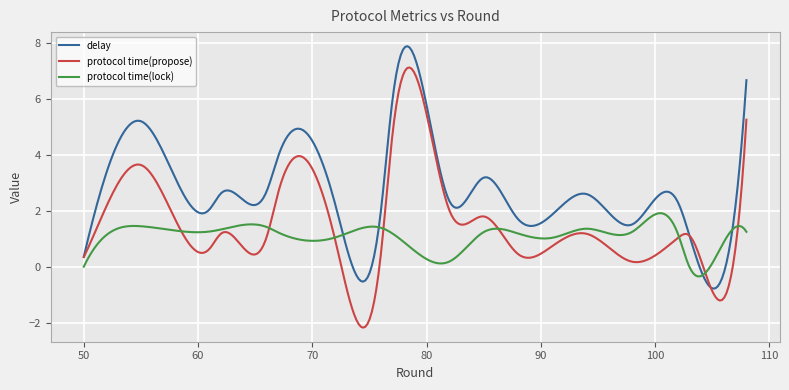

What is the minimum value for delay?

-0.8